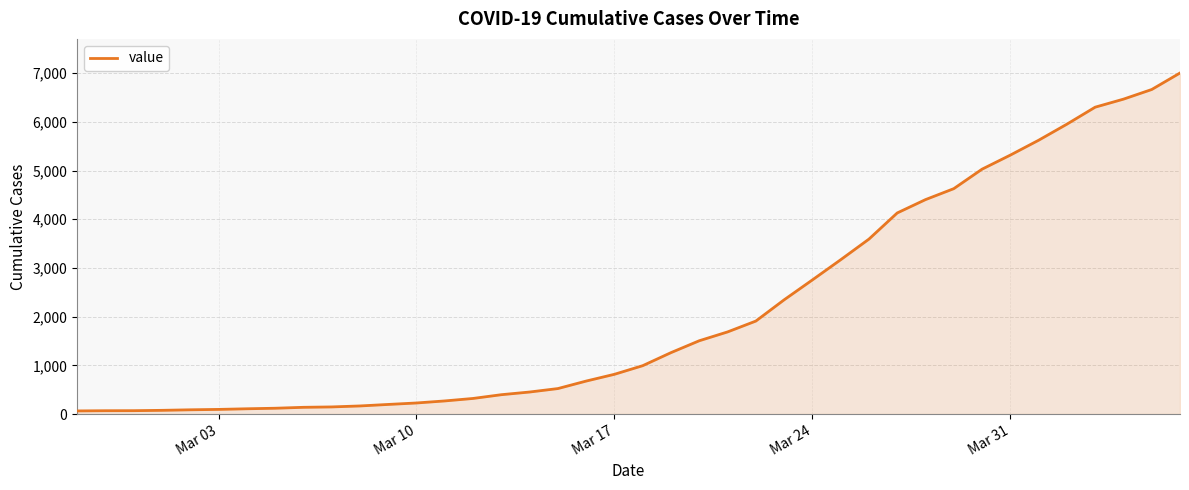

Does the chart display data point markers on the line(s)?

No